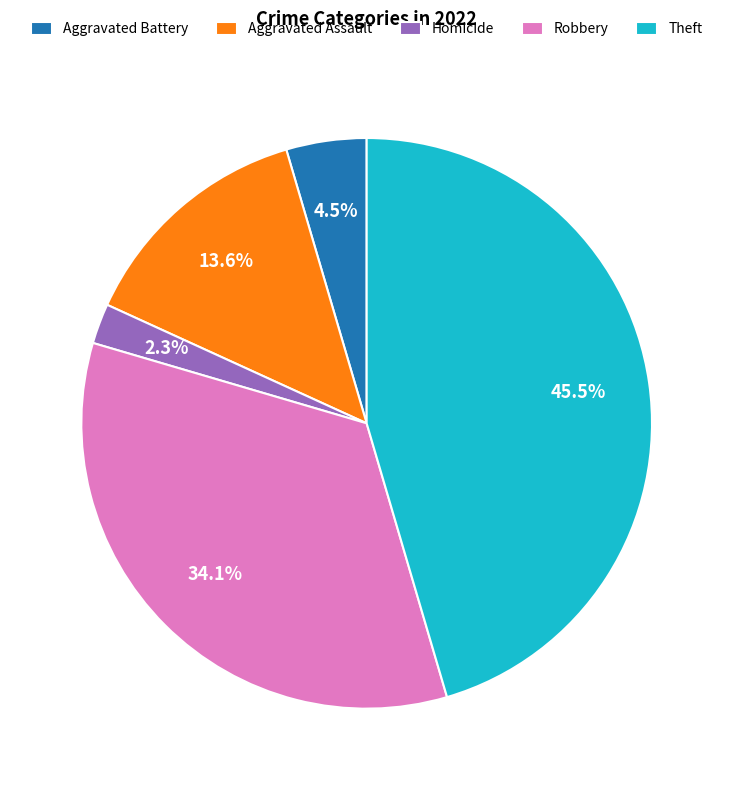

Which has a higher value, Homicide or Aggravated Battery?

Aggravated Battery